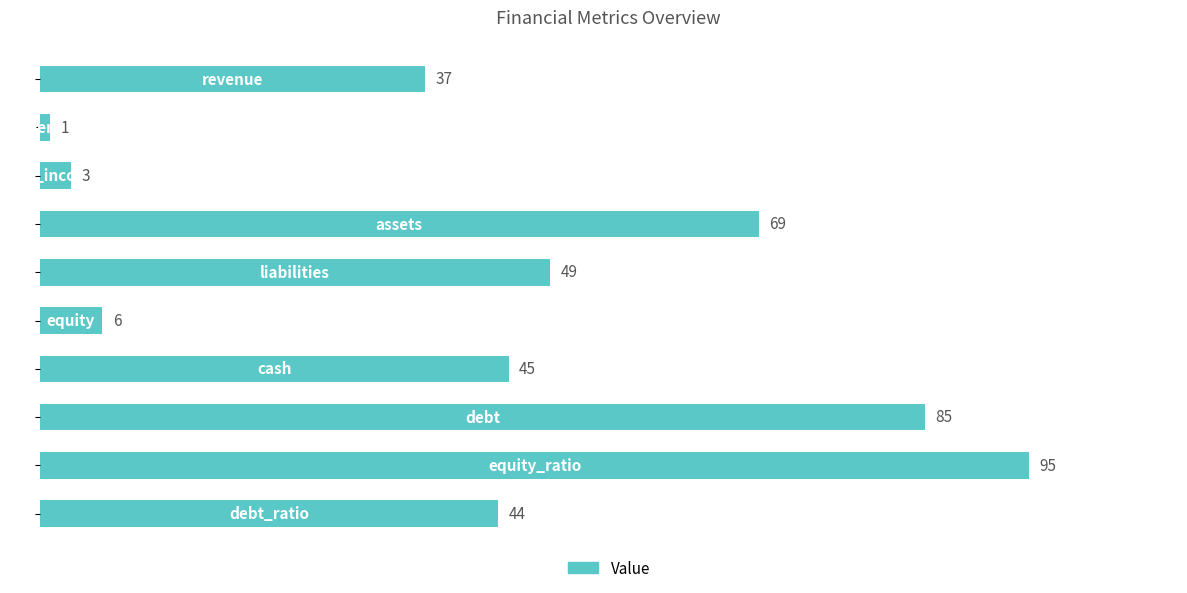

Reading bottom to top, transcribe all the data shown in this chart.

44	95	85	45	6	49	69	3	1	37